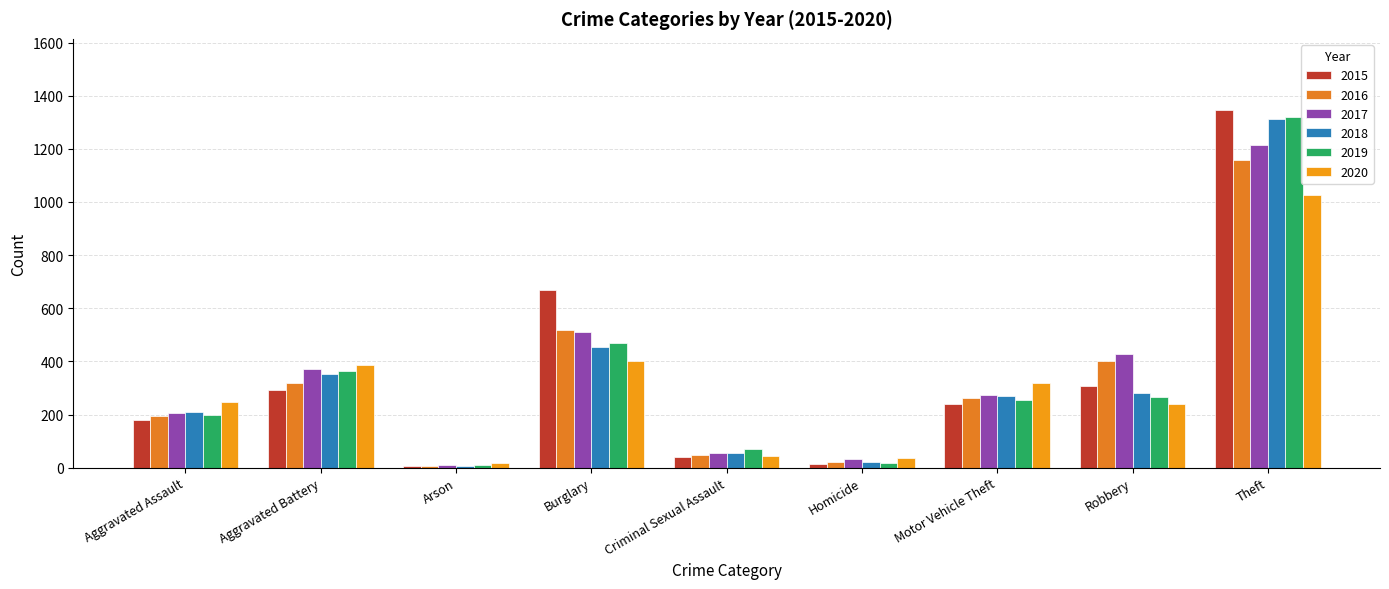

At Aggravated Assault, list the series in order from smallest to largest.

2015, 2016, 2019, 2017, 2018, 2020